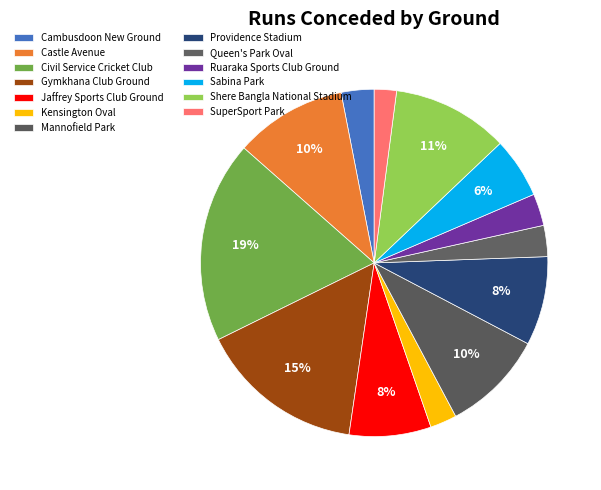

Count the number of slices in the pie.

13